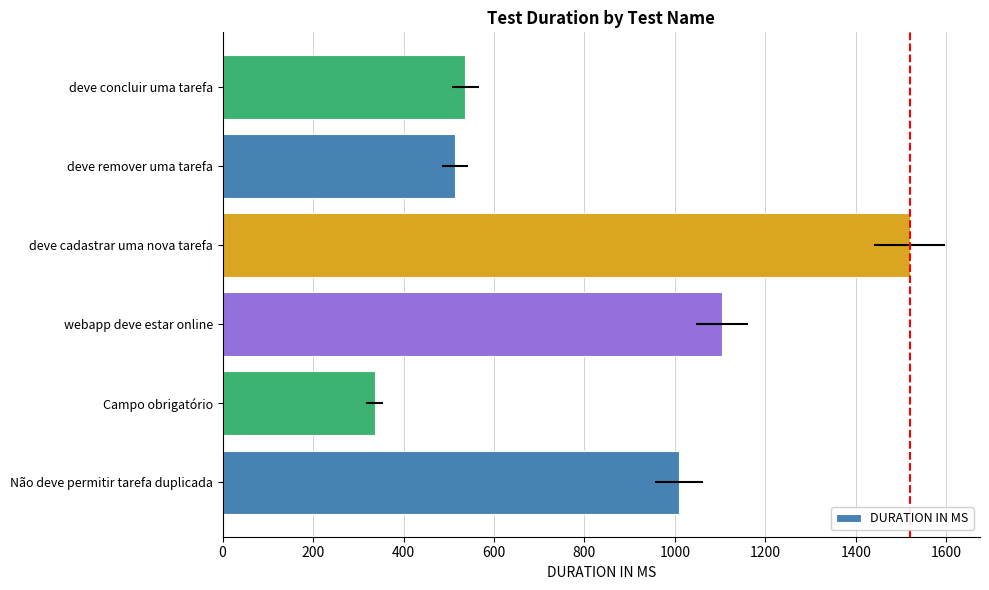

How many distinct data groups are displayed?

1